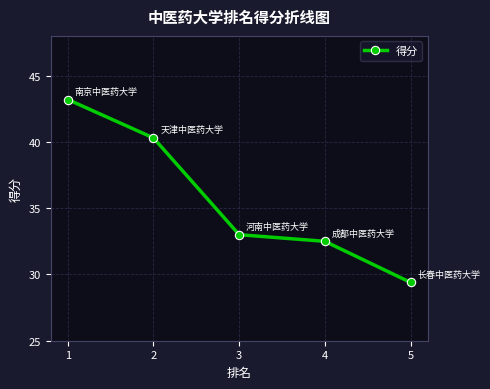

What is the difference between the values at 1 and 3?

10.2